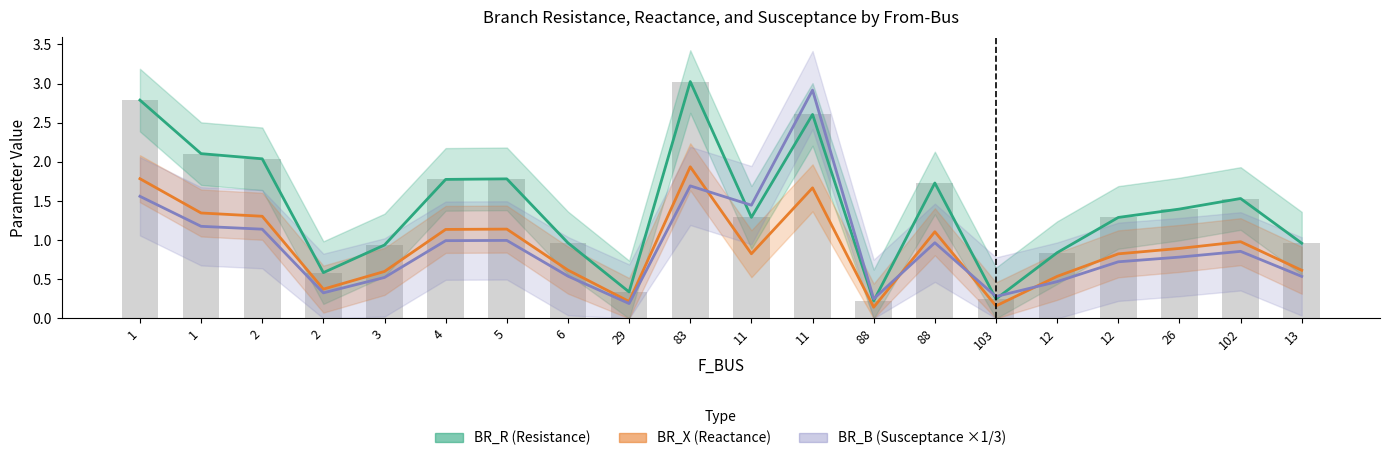

Is the value of BR_X (Reactance) at 102 greater than the value of BR_R (Resistance) at 103?

Yes